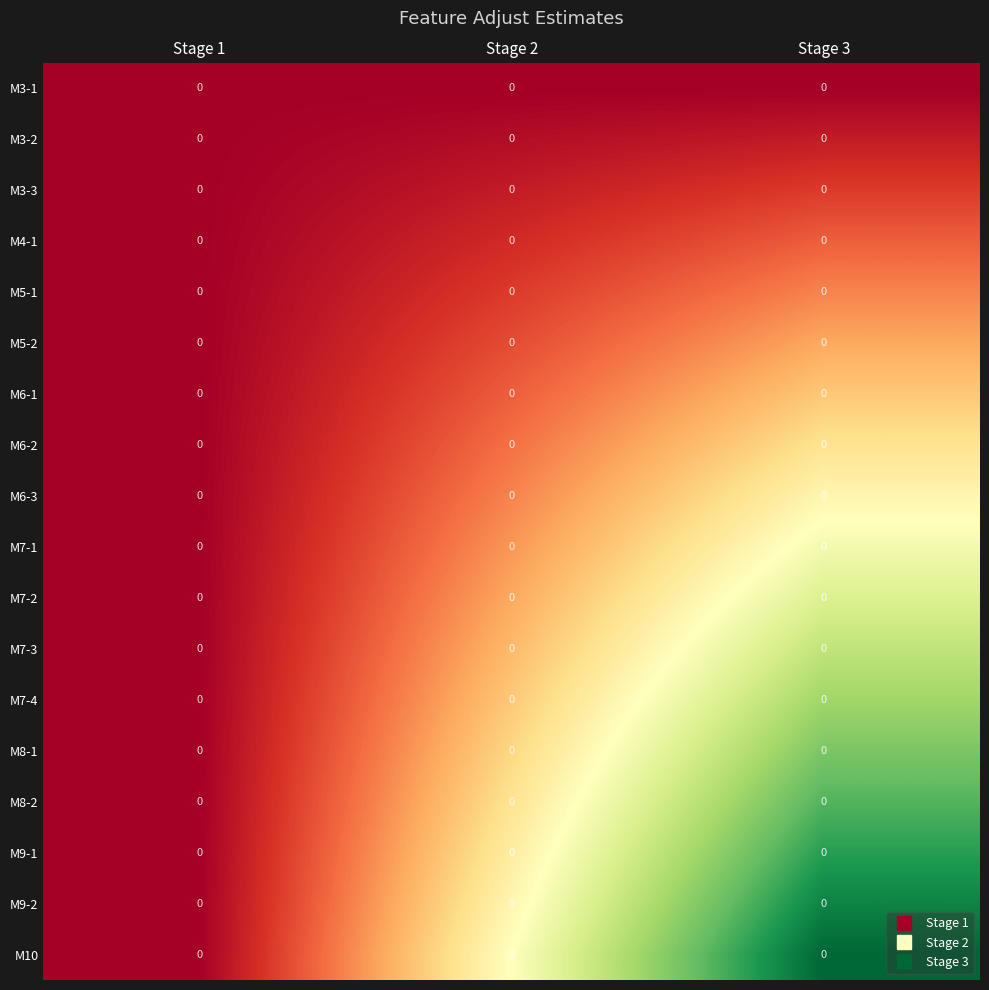

How many M8-2 values are between 0 and 1?

3